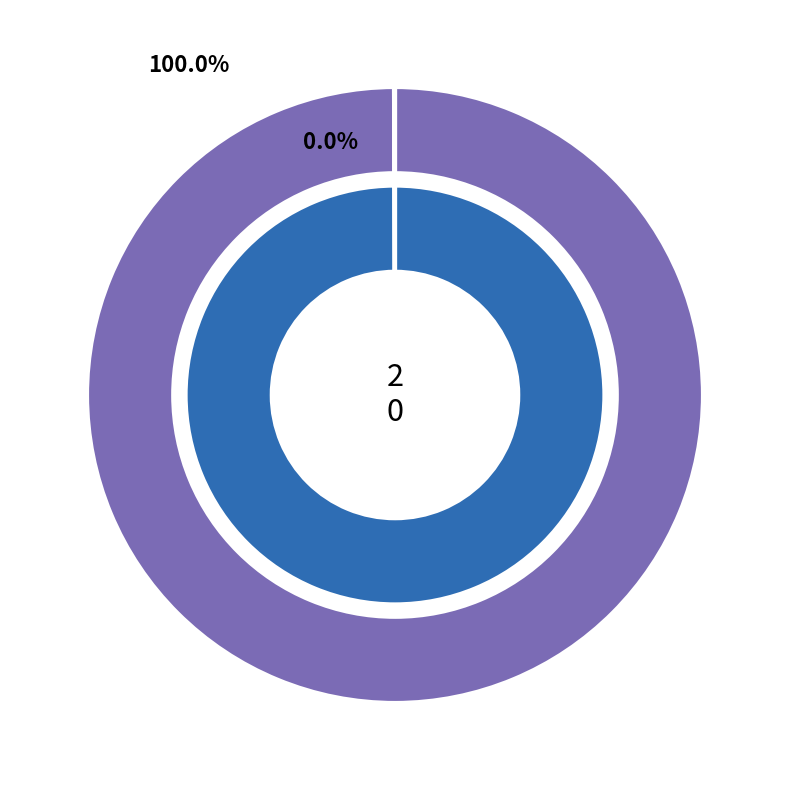

Is it true that 0 is 10% of the pie?

False